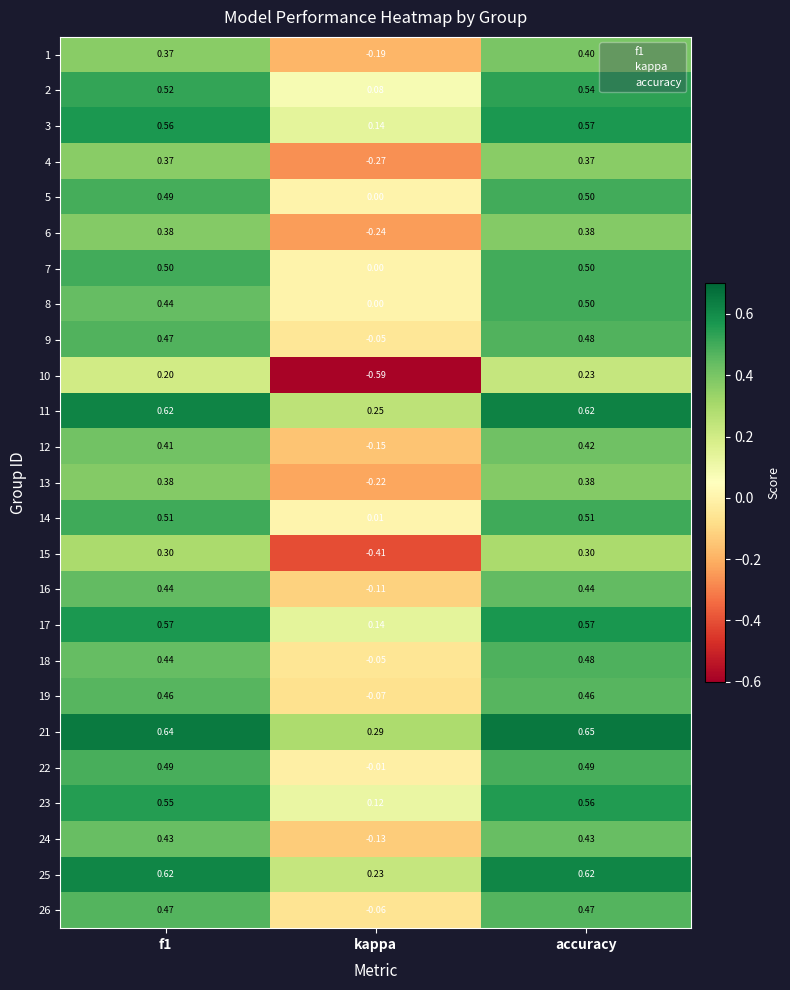

How many distinct data groups are displayed?

25